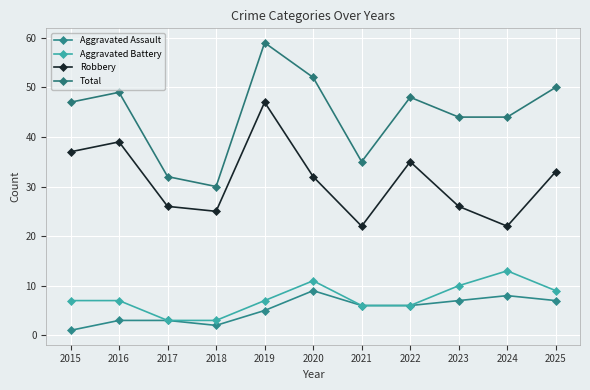

True or false: Aggravated Battery and Robbery intersect in this chart.

False